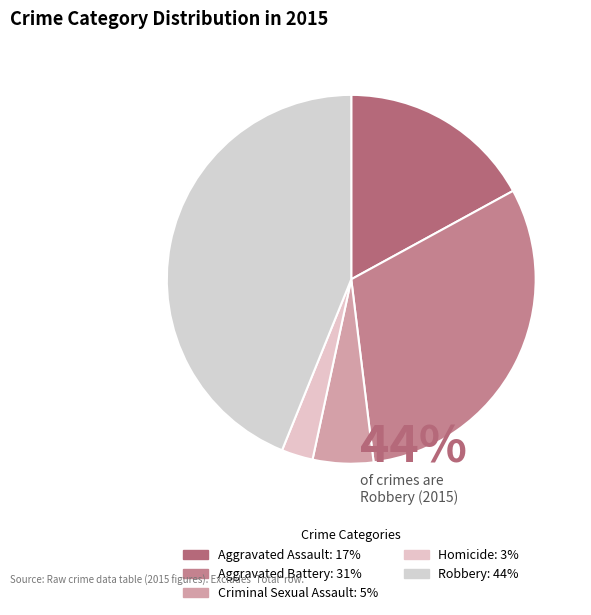

What is the smallest slice in the pie chart?

Homicide